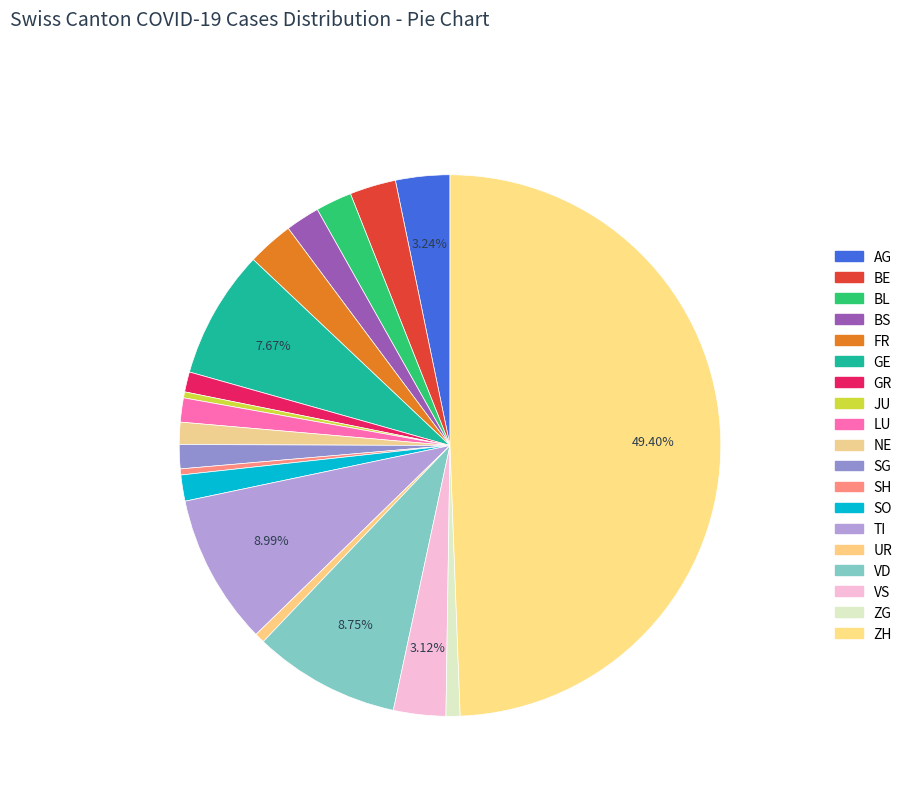

How many slices are in this pie chart?

19